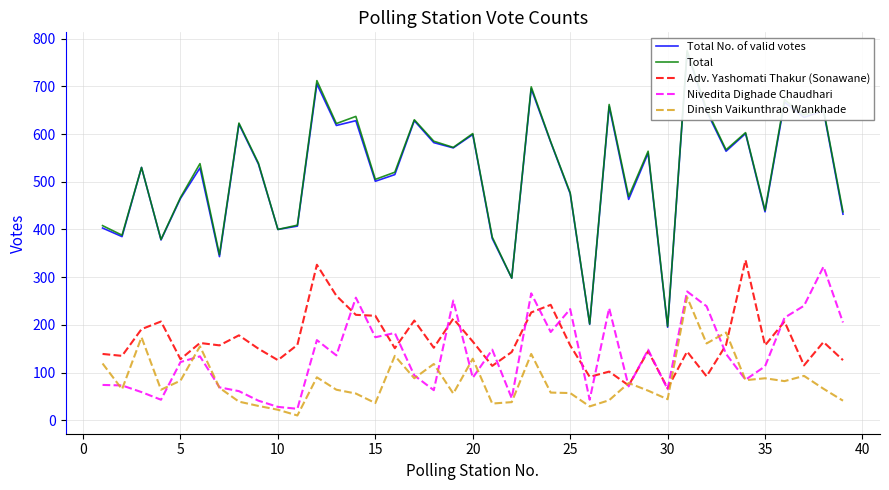

Count the number of data series in this chart.

5